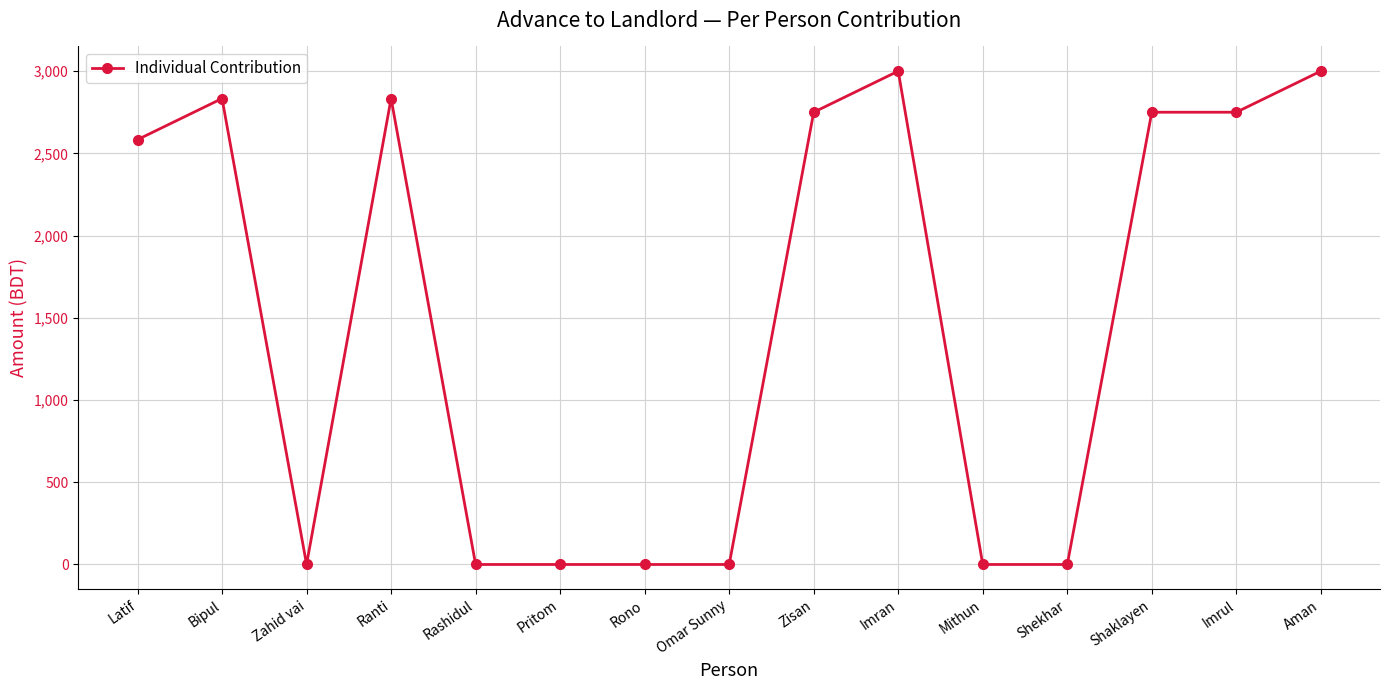

At which label is the value closest to 1500?

Latif